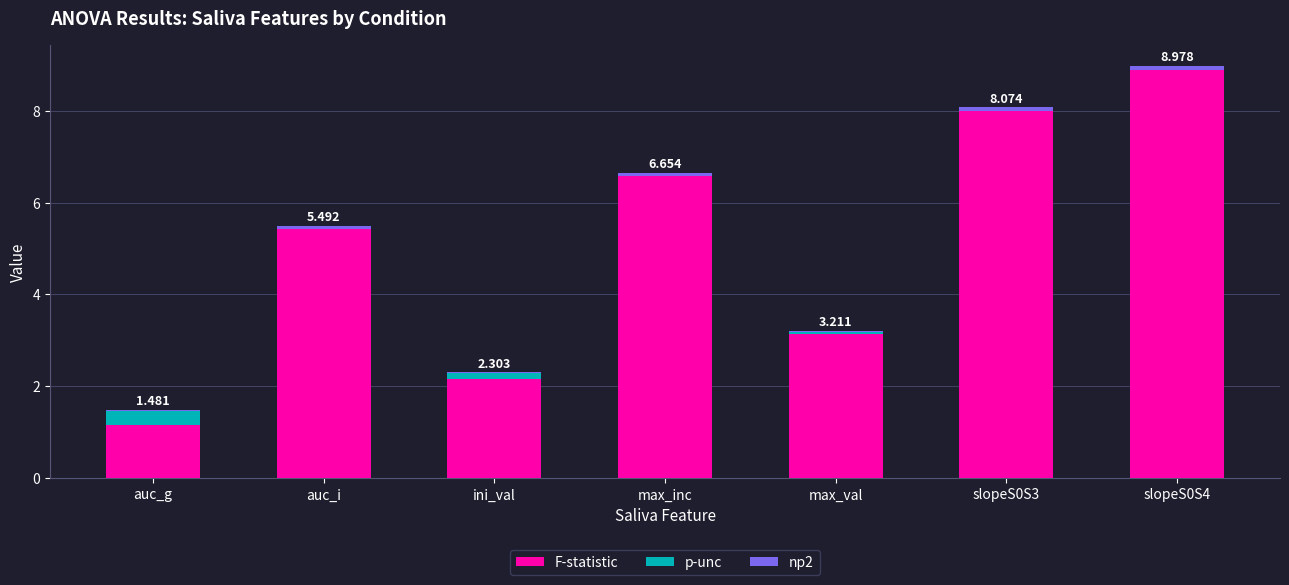

What is the lowest value of the F-statistic series?

1.1